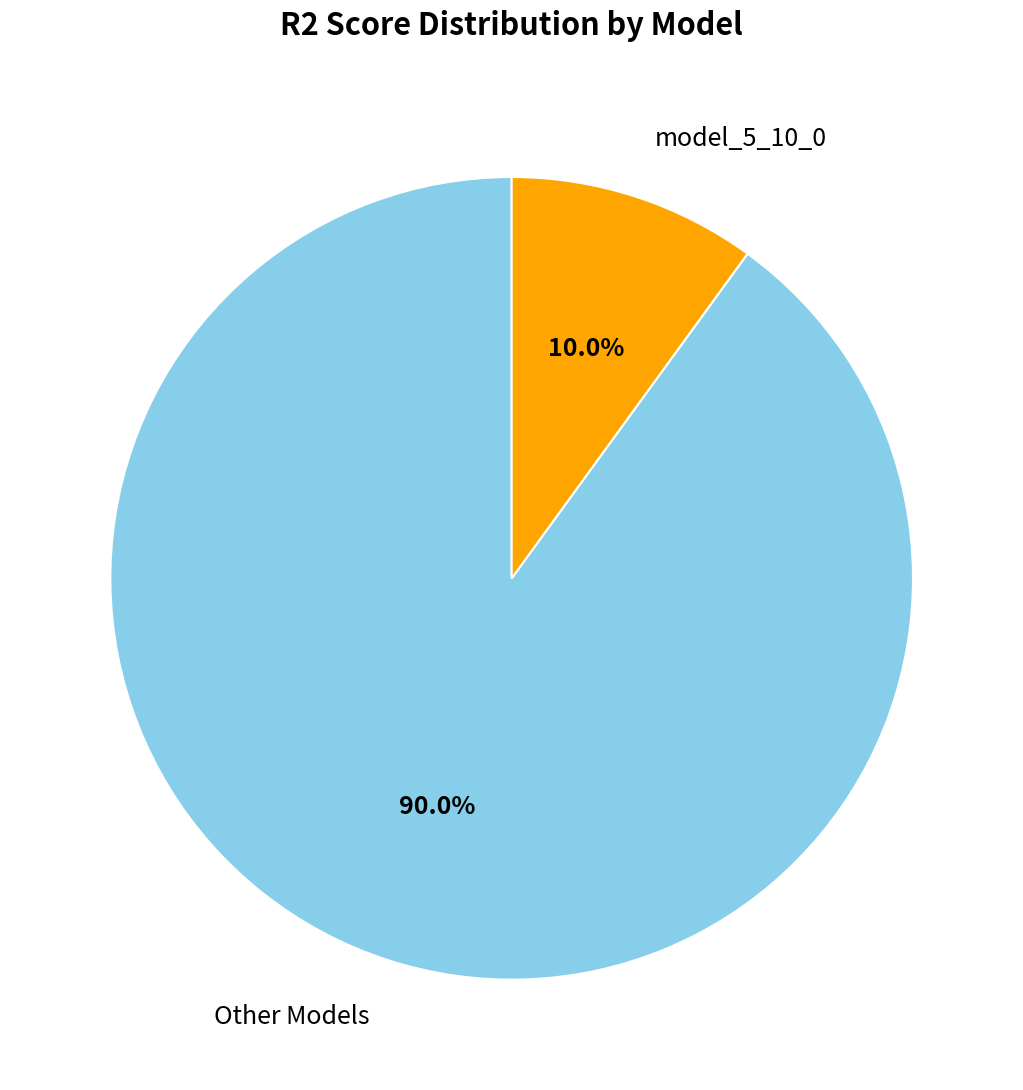

Is there a majority slice in this chart?

Yes